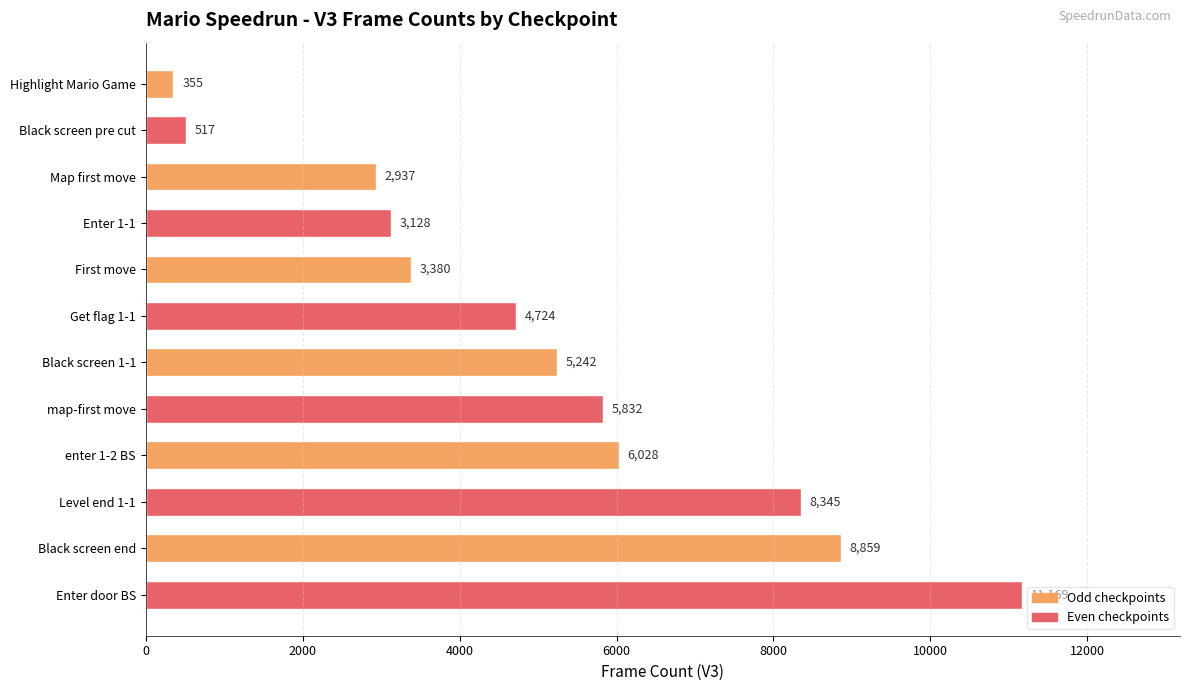

Reading top to bottom, extract all data points from this chart.

355	517	2937	3128	3380	4724	5242	5832	6028	8345	8859	11169